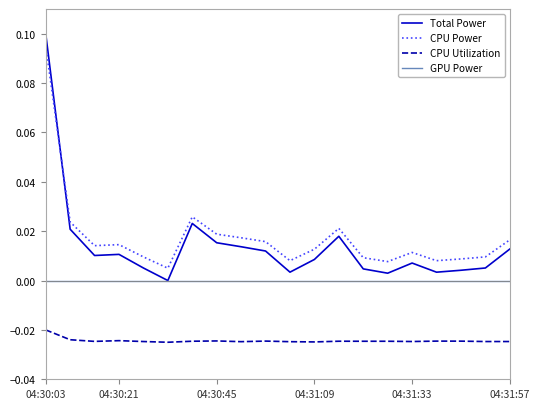

True or false: CPU Power and CPU Utilization cross at least once.

False